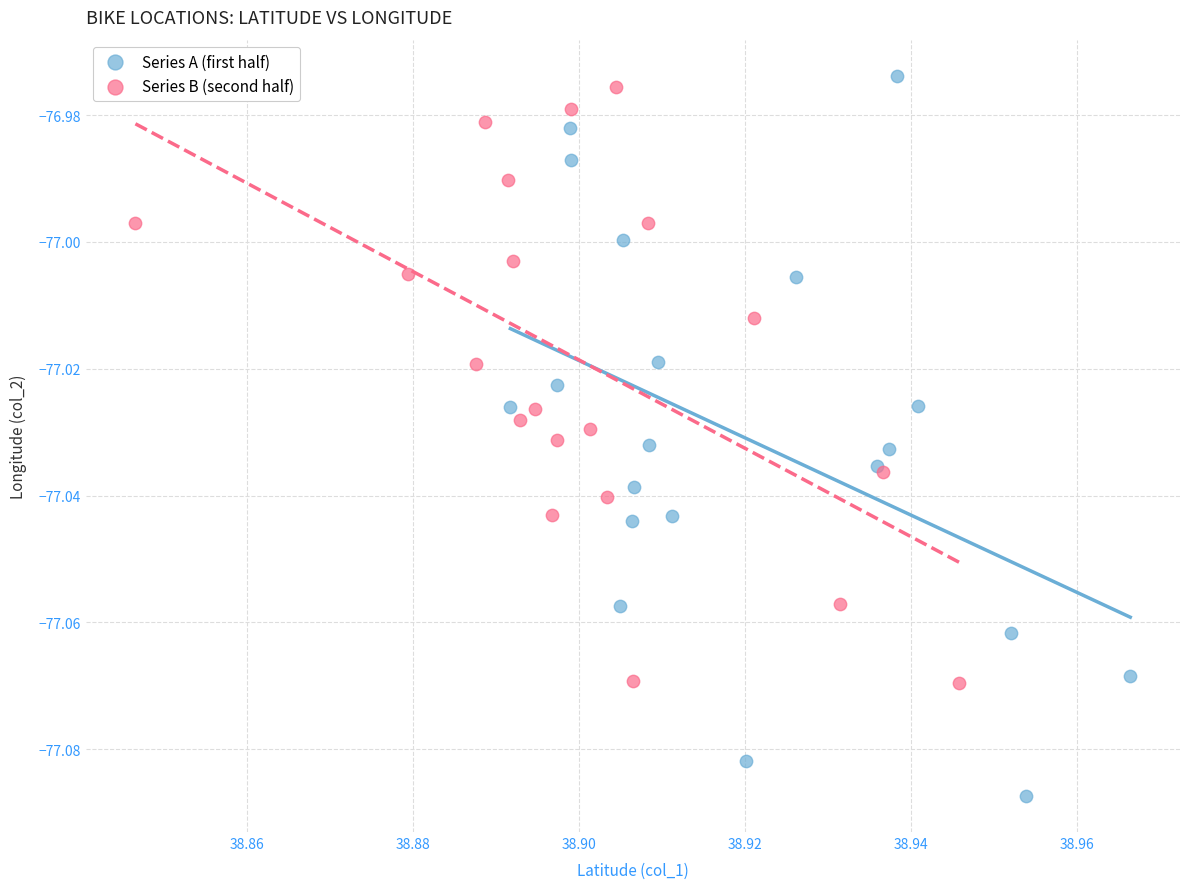

Which series has the largest Y range (max minus min)?

Series A (first half)